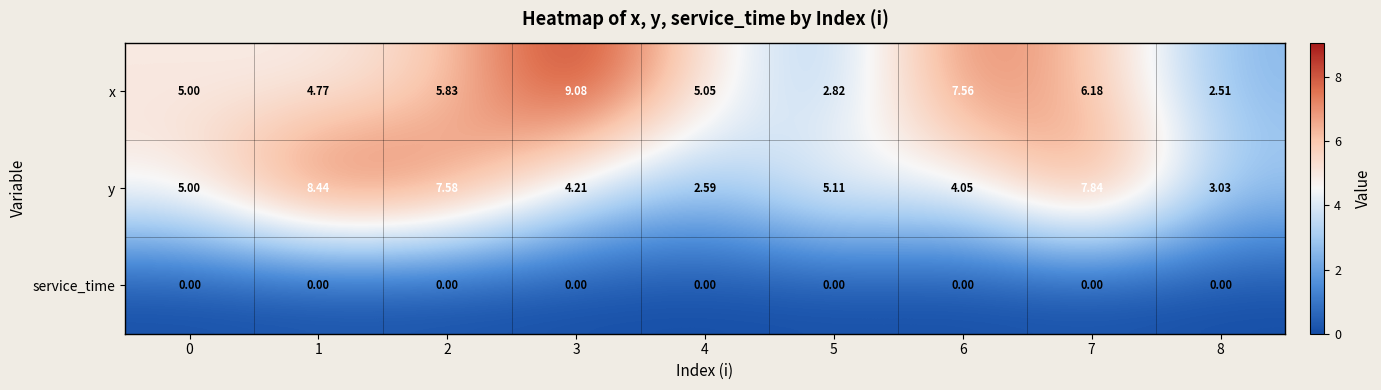

Rank the series at 8 from highest to lowest value.

y, x, service_time